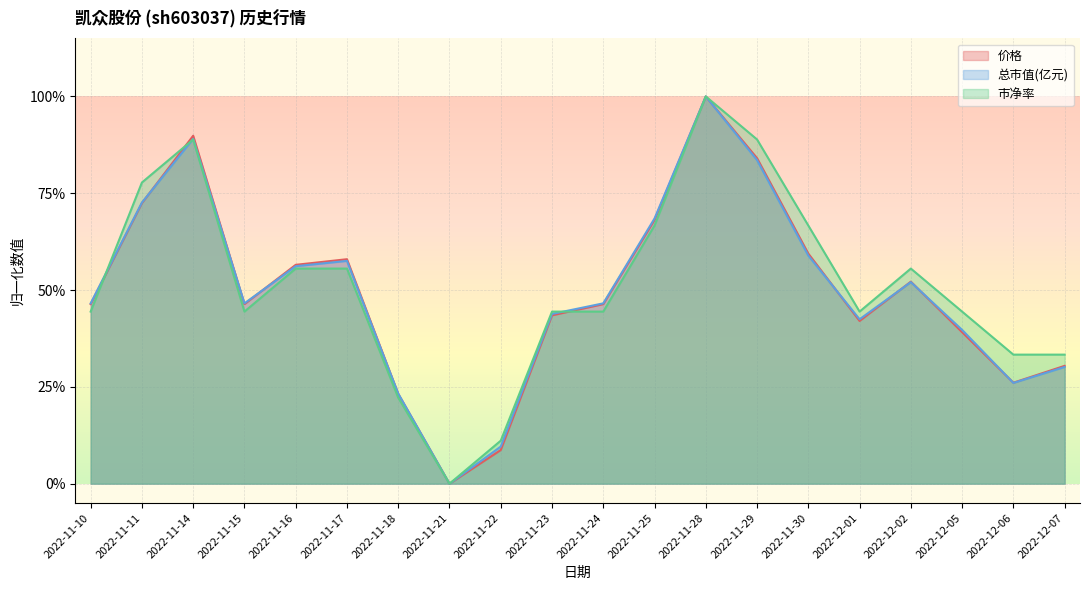

At which label is 价格 closest to 0?

2022-11-21